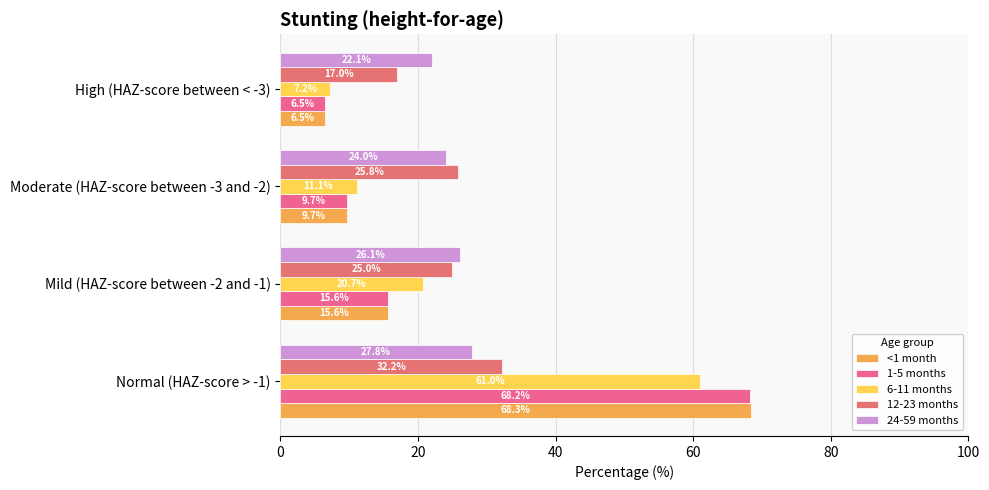

How many data points in 12-23 months are less than 25?

1